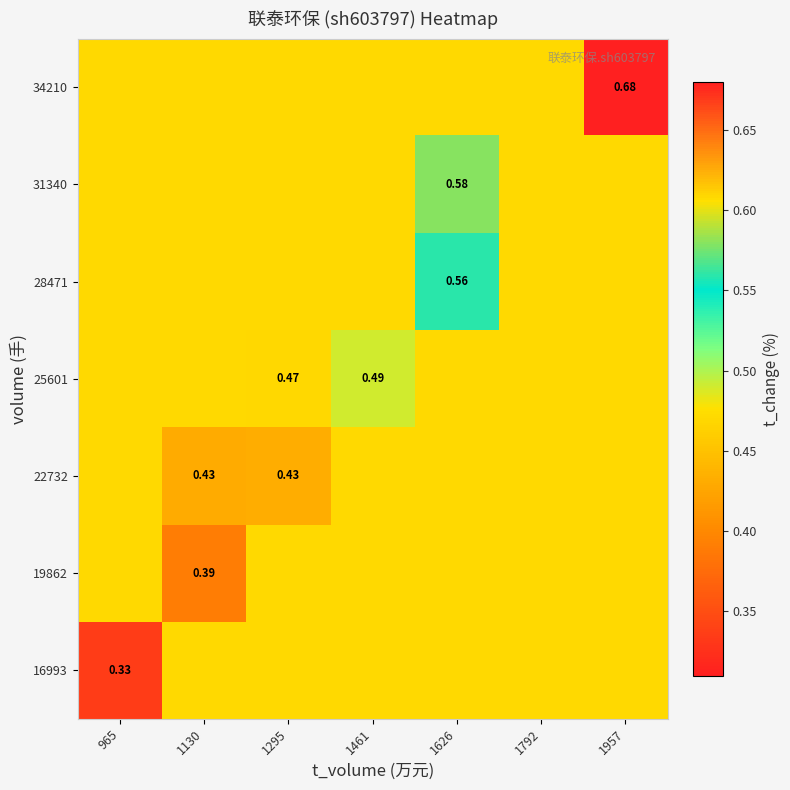

How many distinct data groups are displayed?

7